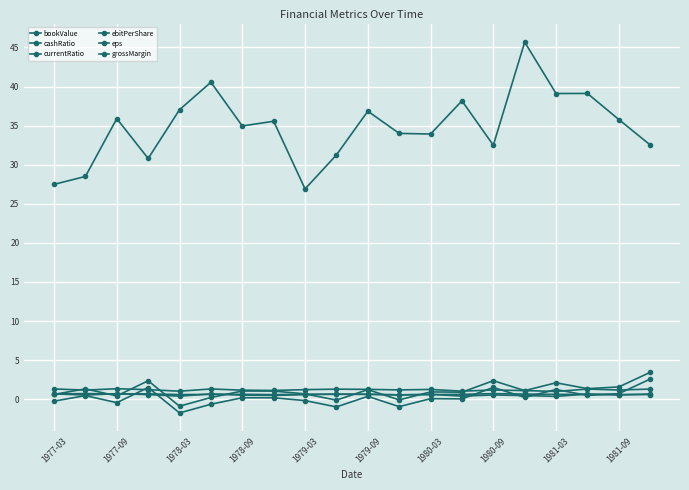

What is the maximum value for currentRatio?

1.3